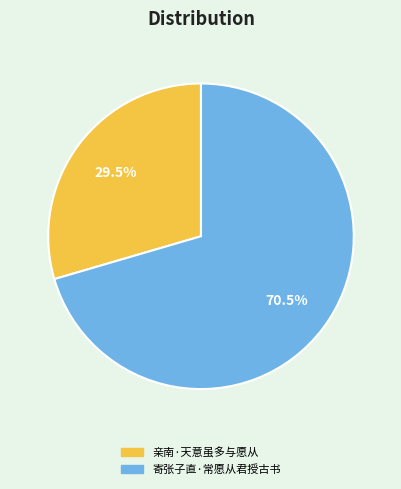

Which slice represents more than half of the pie?

寄张子直·常愿从君授古书